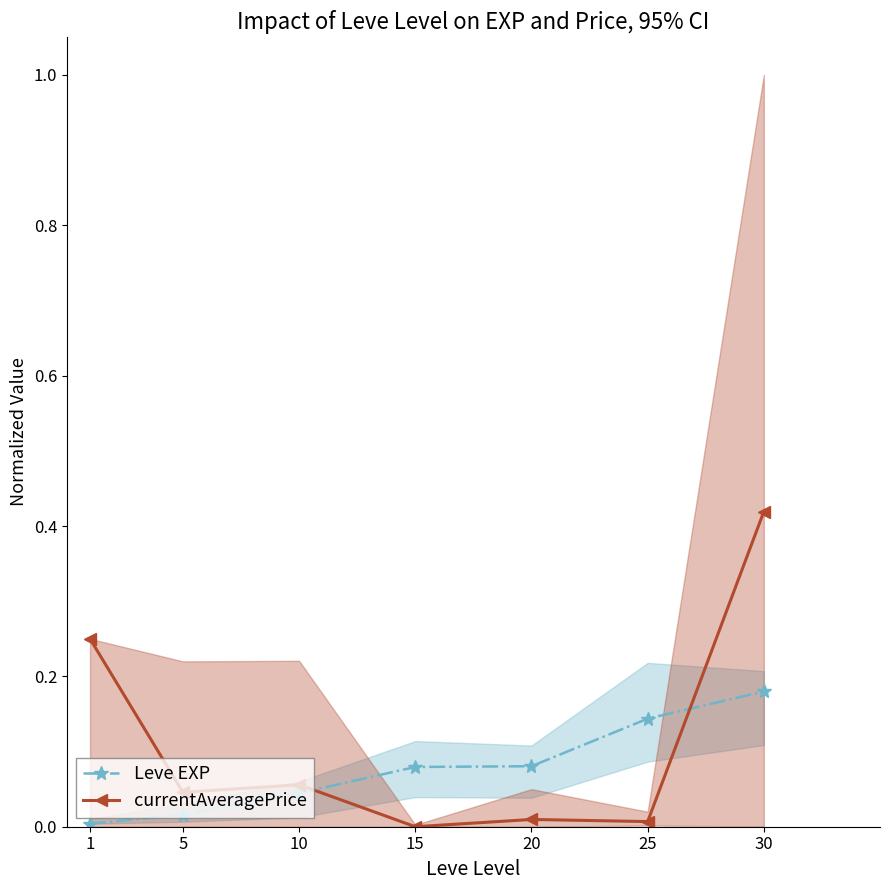

The value of currentAveragePrice at 30 is 0.4. True or false?

True